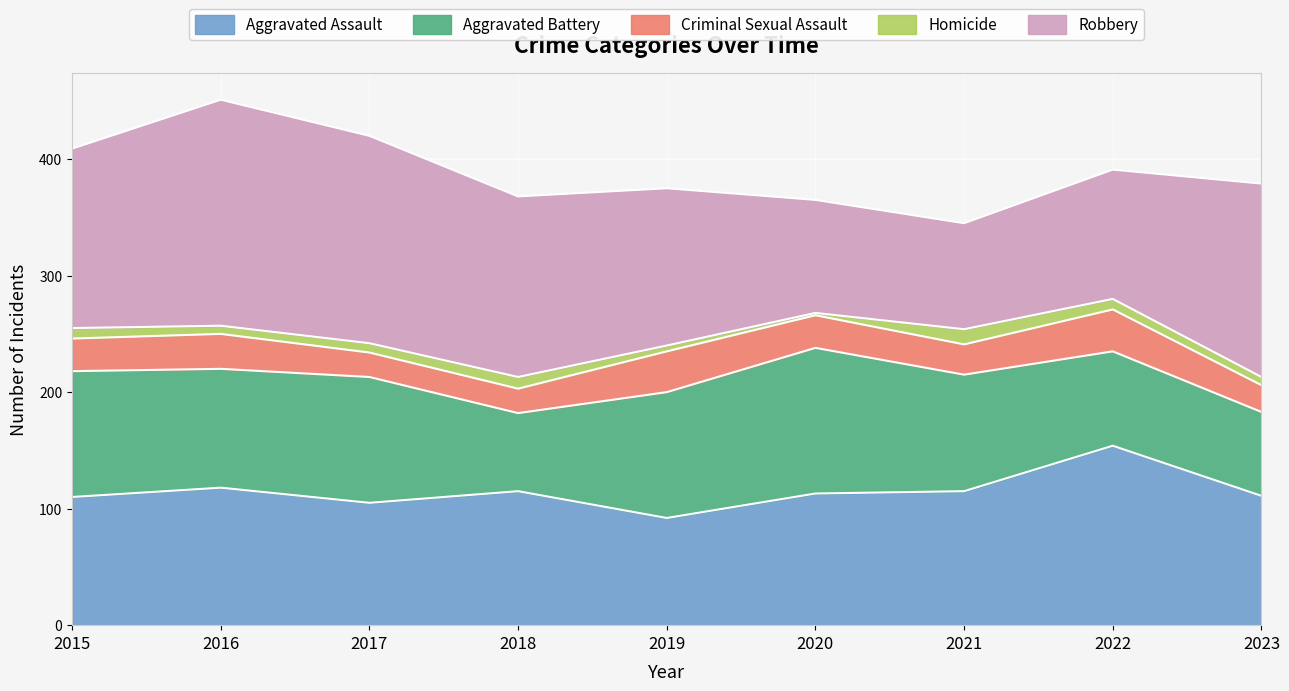

What is the spread (max minus min) of values at 2021?

102